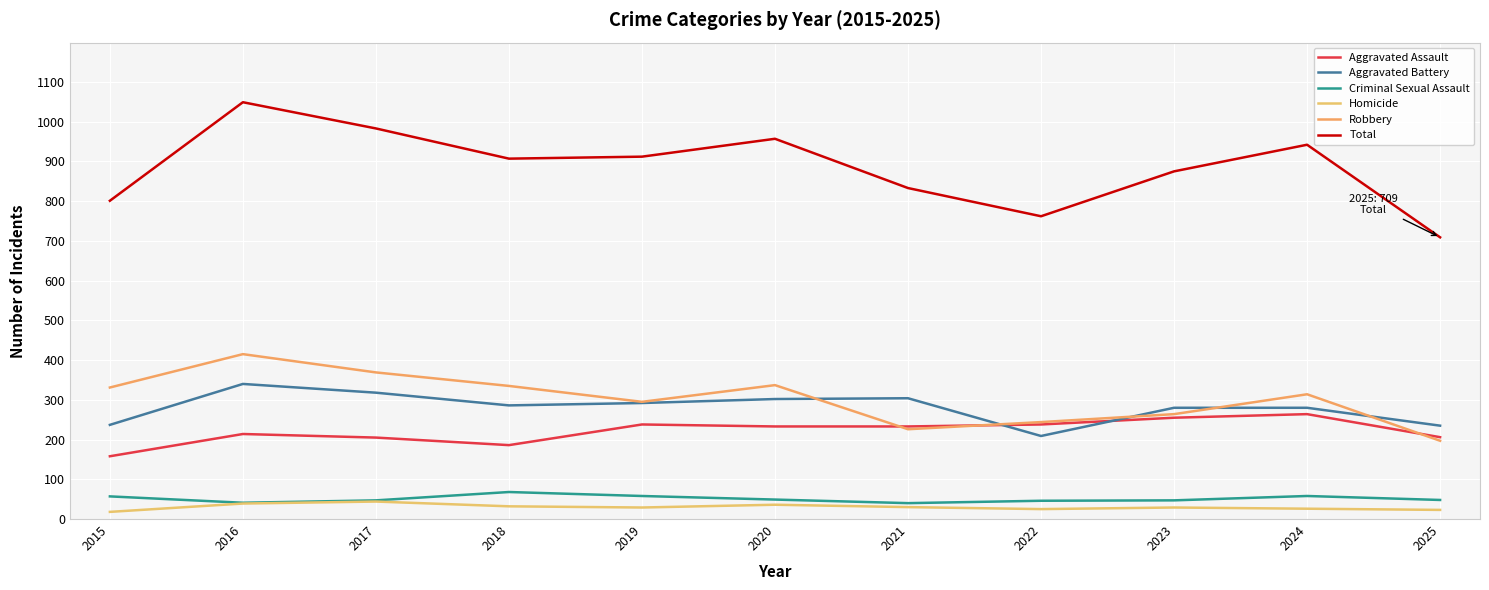

What is the value of the Aggravated Battery point at the 3rd from the left?

318